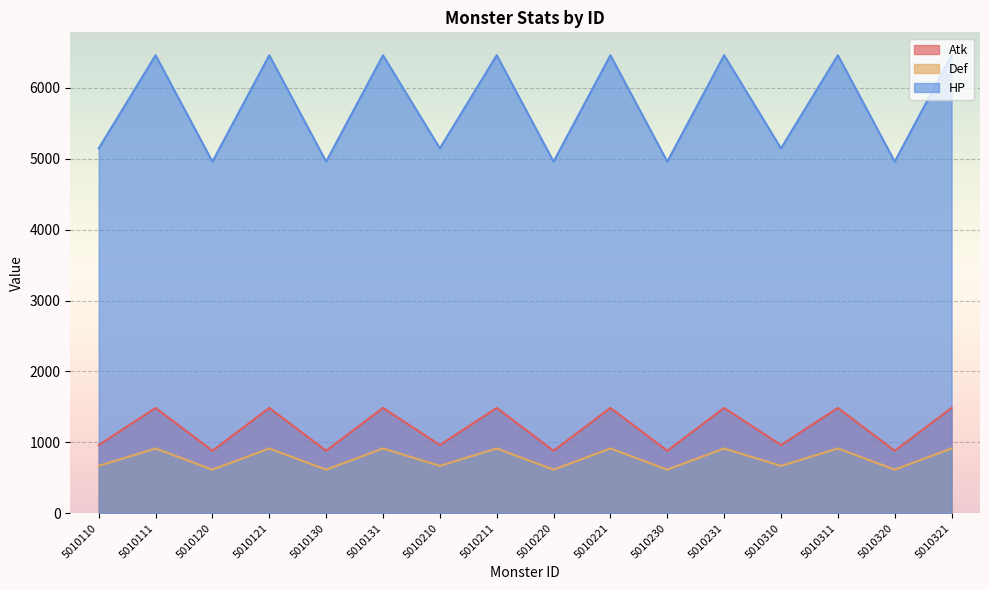

What is the approximate value of Atk at 5010120?

880